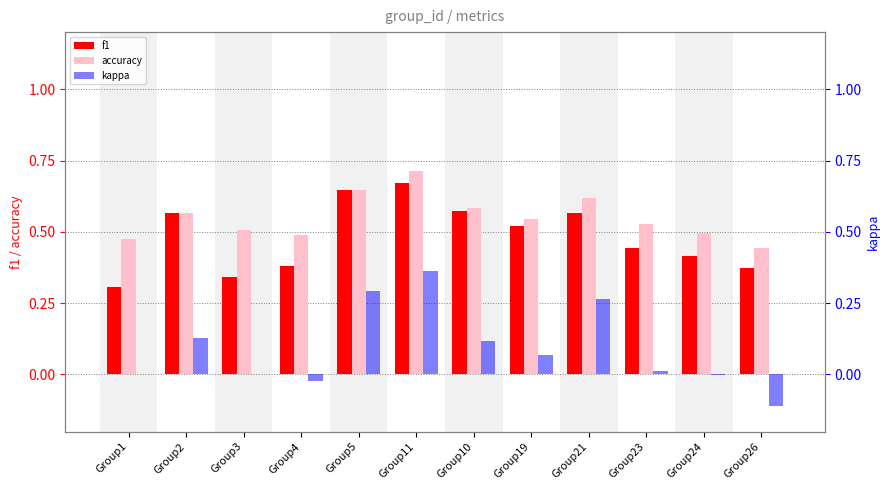

The value of accuracy at Group11 is 0.7. True or false?

True